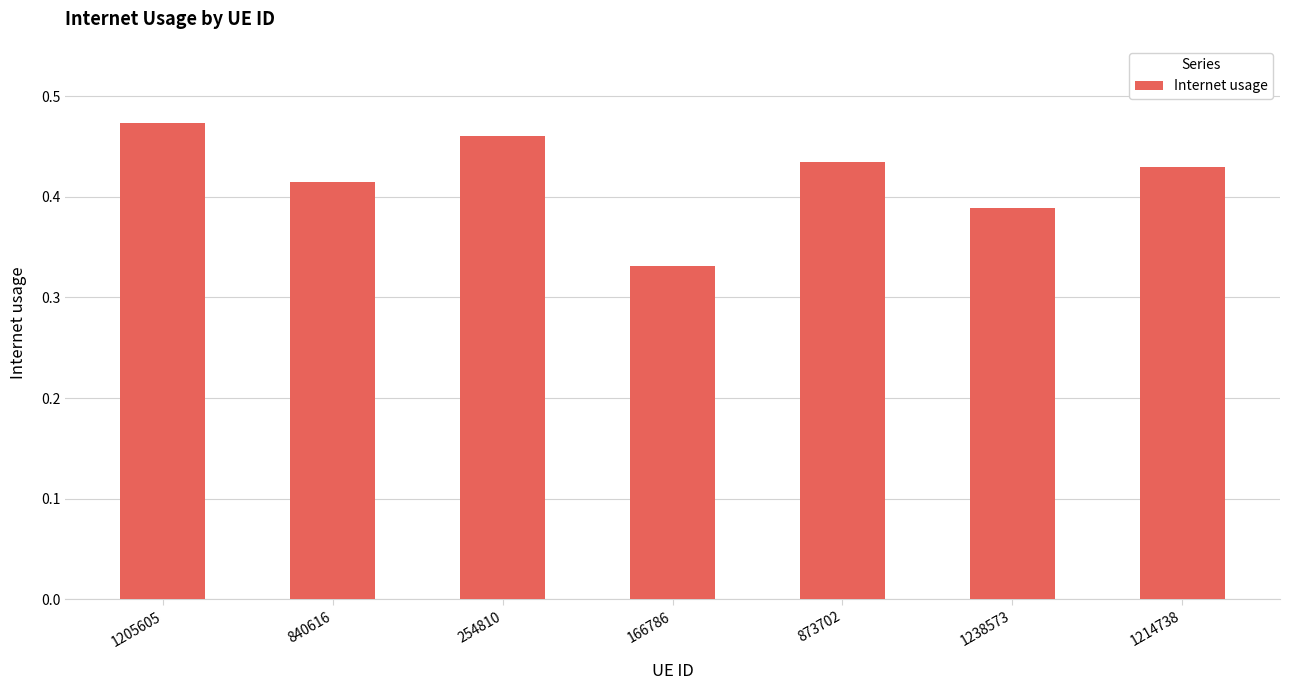

What is the difference between the second highest and minimum values?

0.1